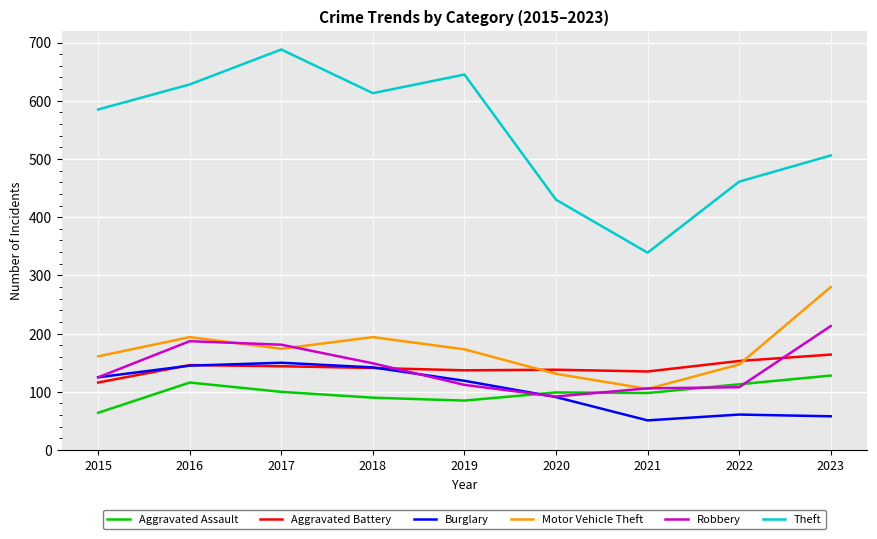

Which label corresponds to the largest value in the chart?

2017